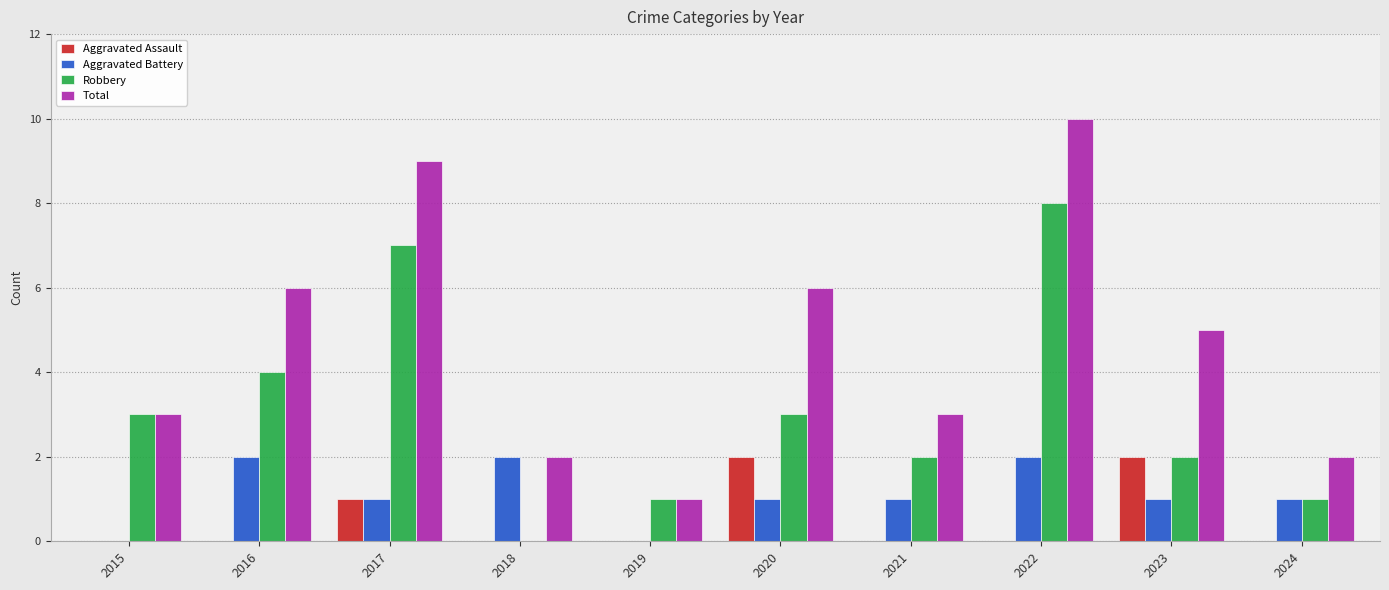

Is the value of Aggravated Assault at 2021 greater than the value of Aggravated Battery at 2018?

No